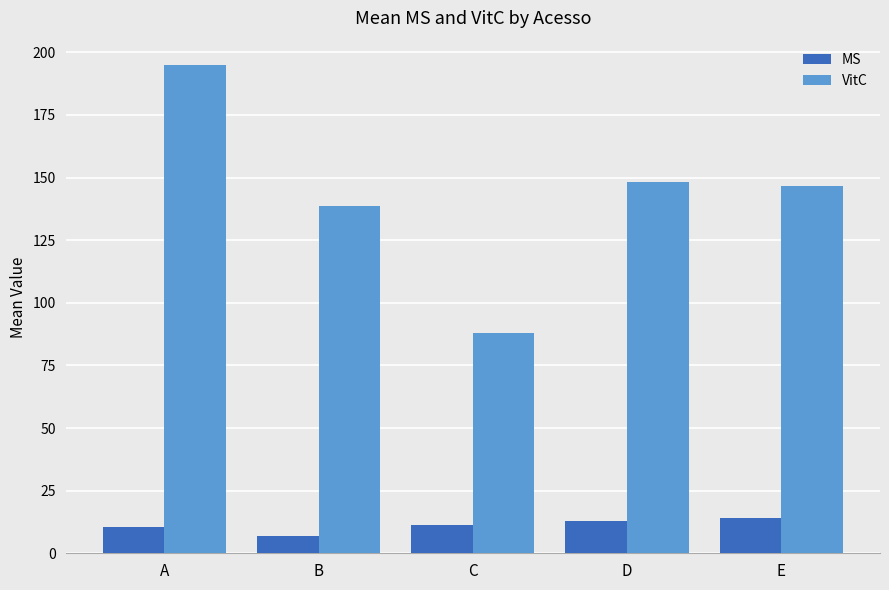

Which series has the widest spread of values?

VitC